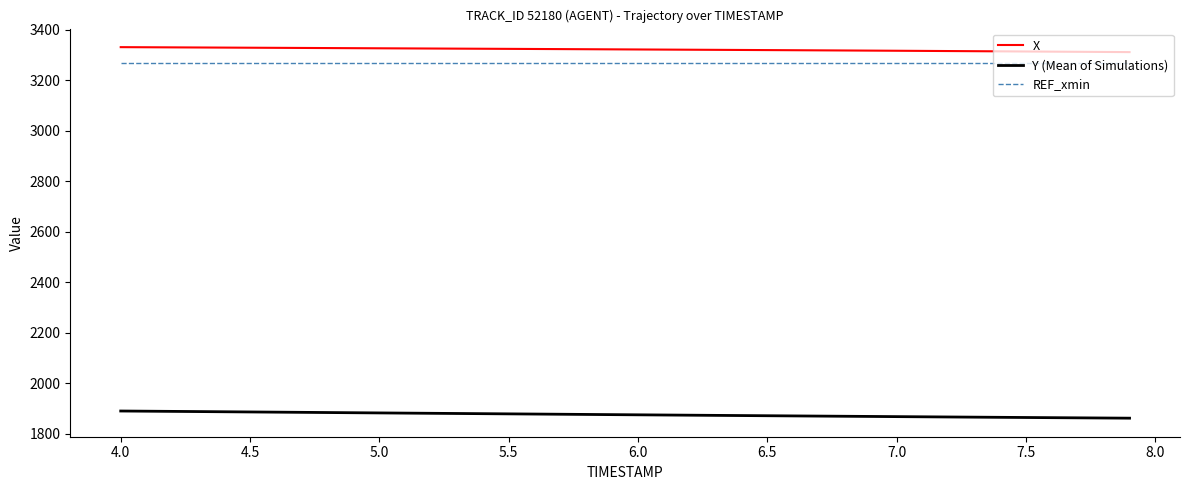

What is the minimum value shown in the chart?

1861.9